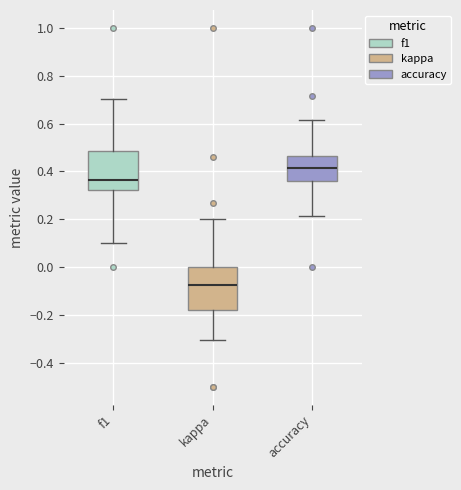

Reading left to right, read every box against the y-axis: the position of its median line, the range the box covers, and the ends of its whiskers. The values are not printed on the chart, so give them approximately, as read against the axis.

f1: median 0.36, box 0.32 to 0.48, whiskers 0.10 to 0.70
kappa: median -0.08, box -0.18 to 0.00, whiskers -0.30 to 0.20
accuracy: median 0.42, box 0.36 to 0.46, whiskers 0.22 to 0.62